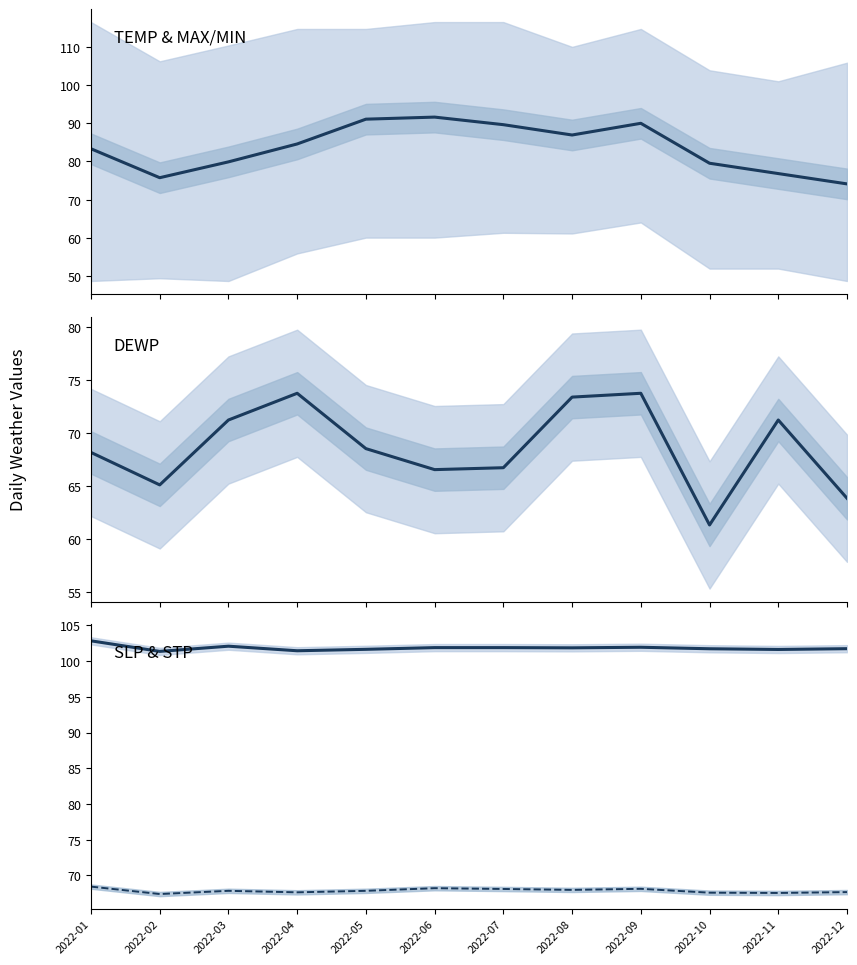

At 2022-07, list the series in order from smallest to largest.

DEWP, STP, TEMP, SLP